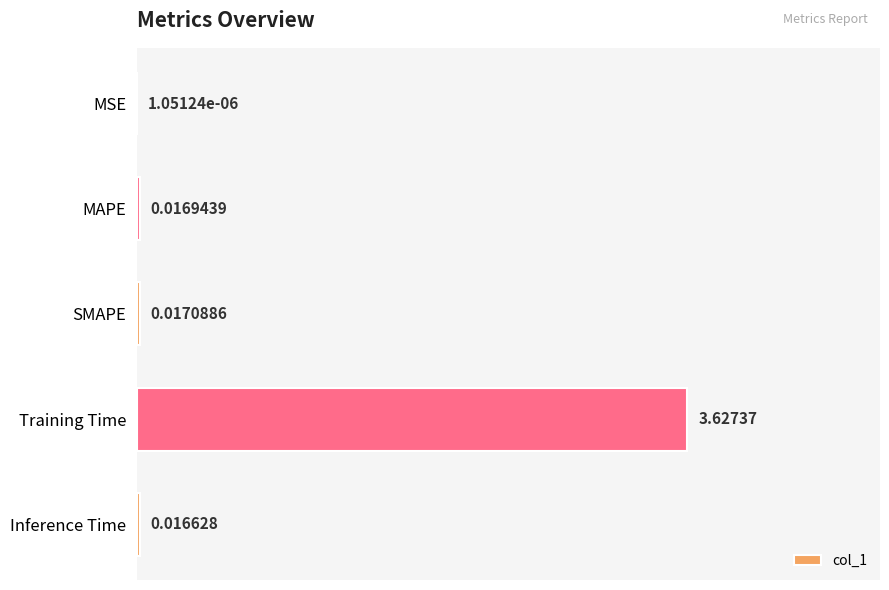

Where is the data nearest to the value 1?

SMAPE